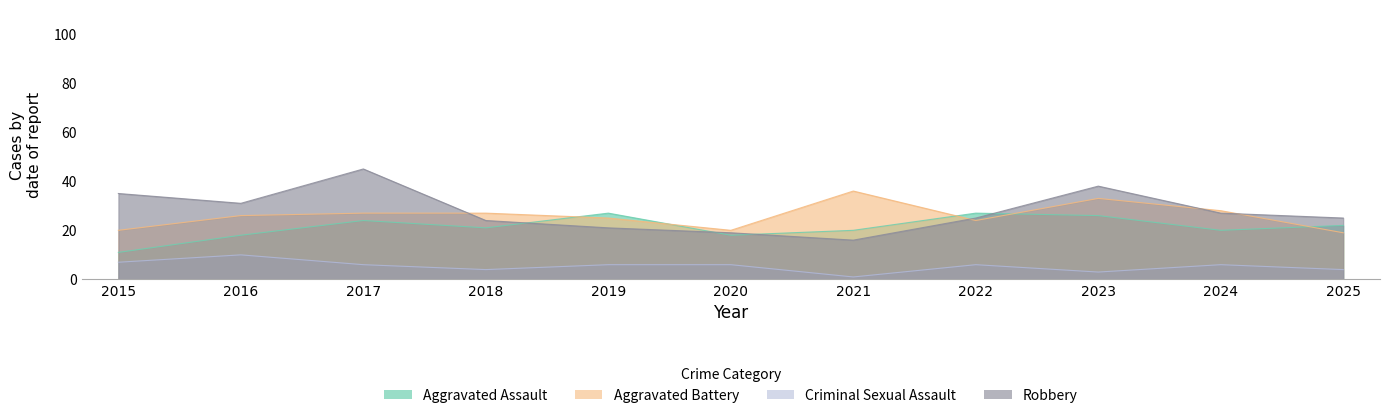

List the labels in order of Robbery value, largest first.

2017, 2023, 2015, 2016, 2024, 2022, 2025, 2018, 2019, 2020, 2021